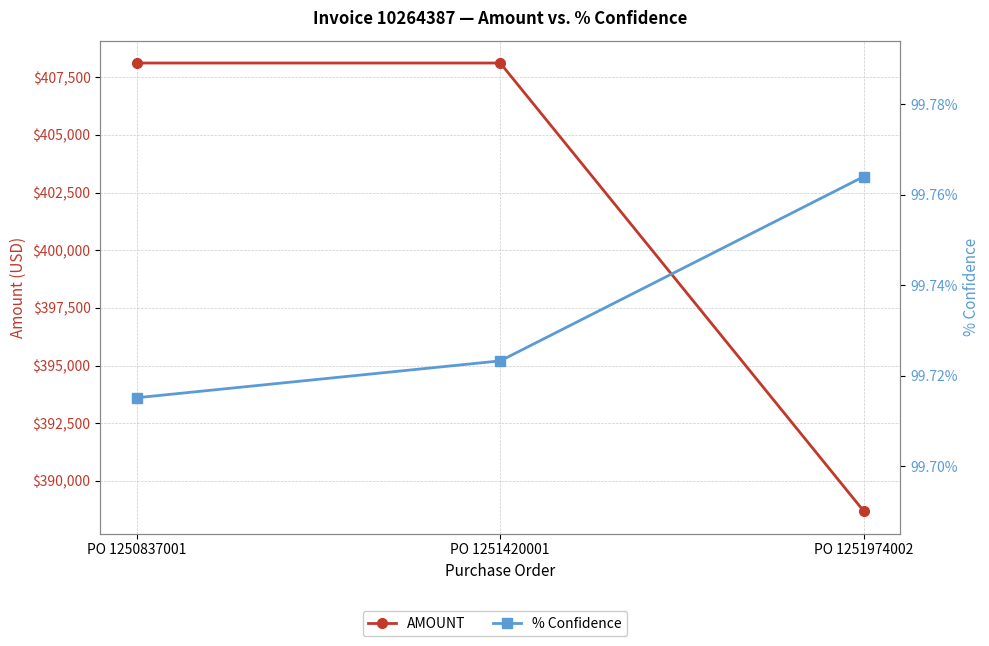

How many categories are shown in the chart?

3